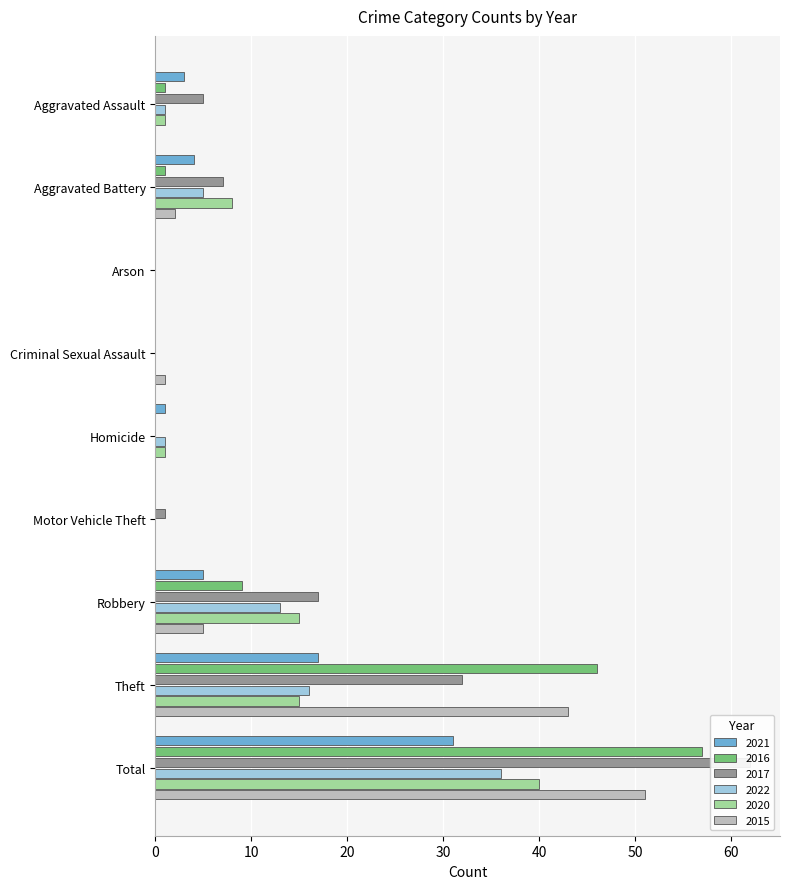

Is it true that 2021 equals 4 at Aggravated Battery?

True